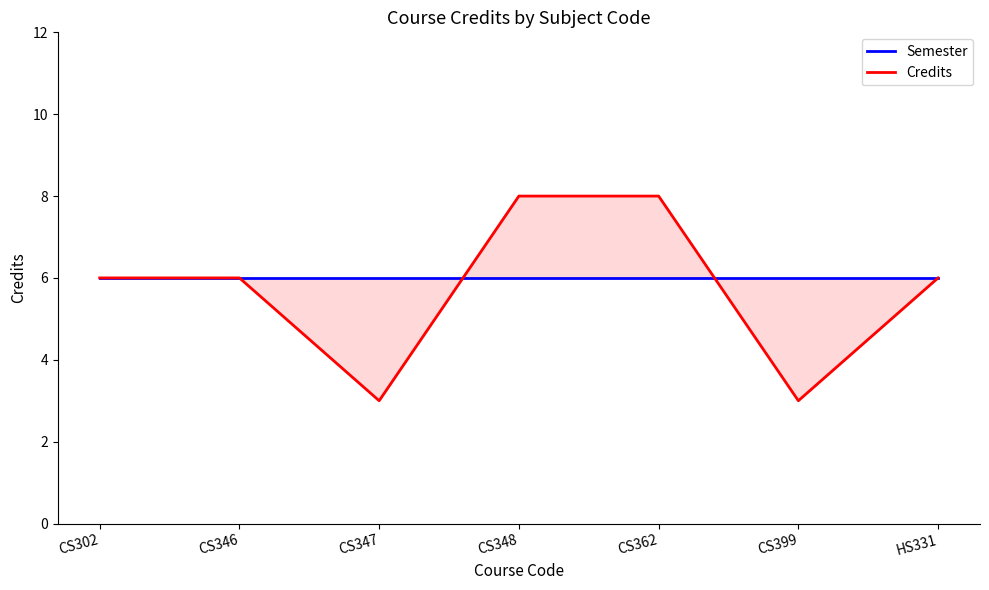

What is the smallest value displayed?

3